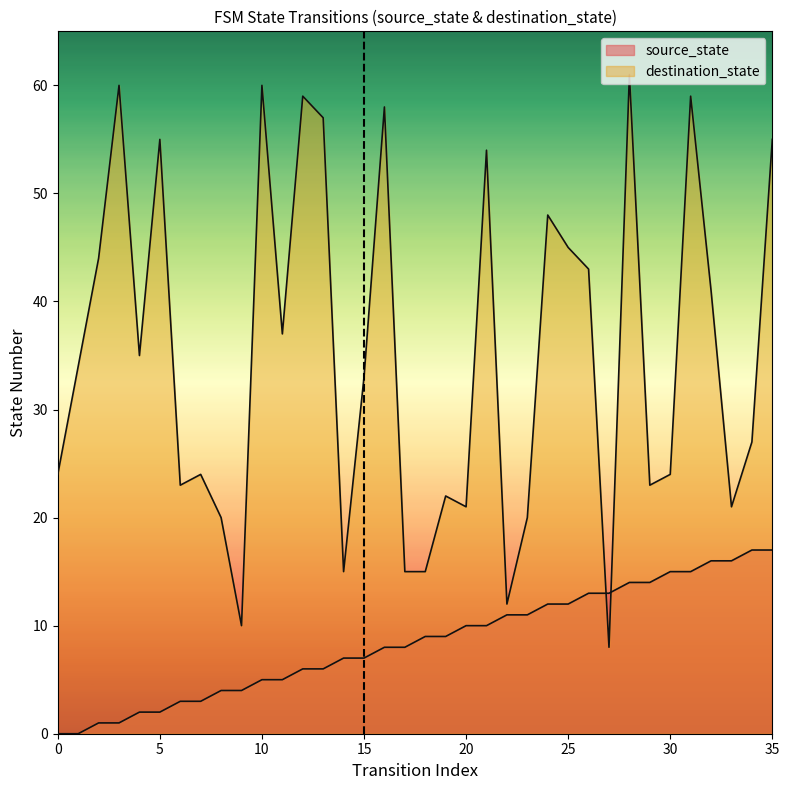

Reading left to right, extract all data points from this chart.

source_state: 0=0	1=0	2=1	3=1	4=2	5=2	6=3	7=3	8=4	9=4	10=5	11=5	12=6	13=6	14=7	15=7	16=8	17=8	18=9	19=9	20=10	21=10	22=11	23=11	24=12	25=12	26=13	27=13	28=14	29=14	30=15	31=15	32=16	33=16	34=17	35=17
destination_state: 0=24	1=34	2=44	3=60	4=35	5=55	6=23	7=24	8=20	9=10	10=60	11=37	12=59	13=57	14=15	15=33	16=58	17=15	18=15	19=22	20=21	21=54	22=12	23=20	24=48	25=45	26=43	27=8	28=61	29=23	30=24	31=59	32=41	33=21	34=27	35=55